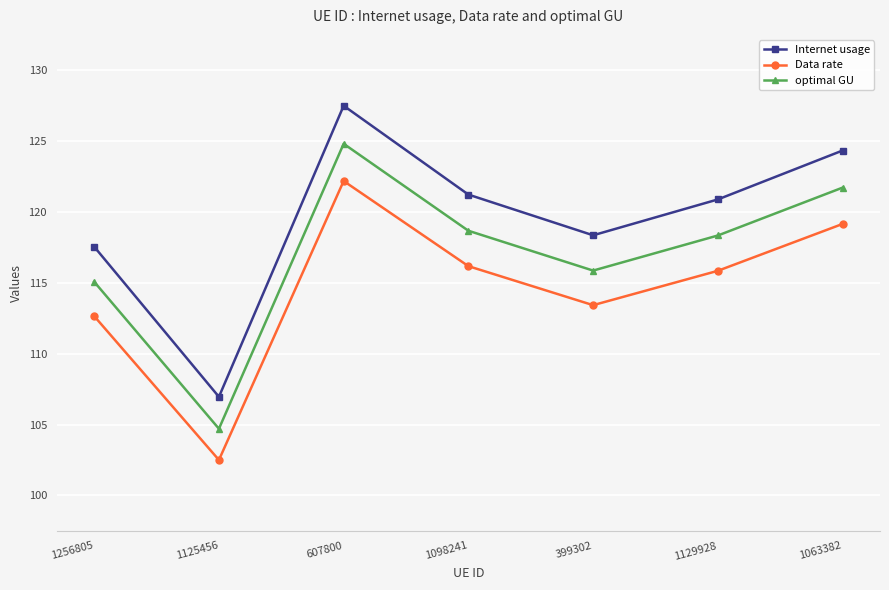

Is it true that Data rate equals 112.6 at 1256805?

True